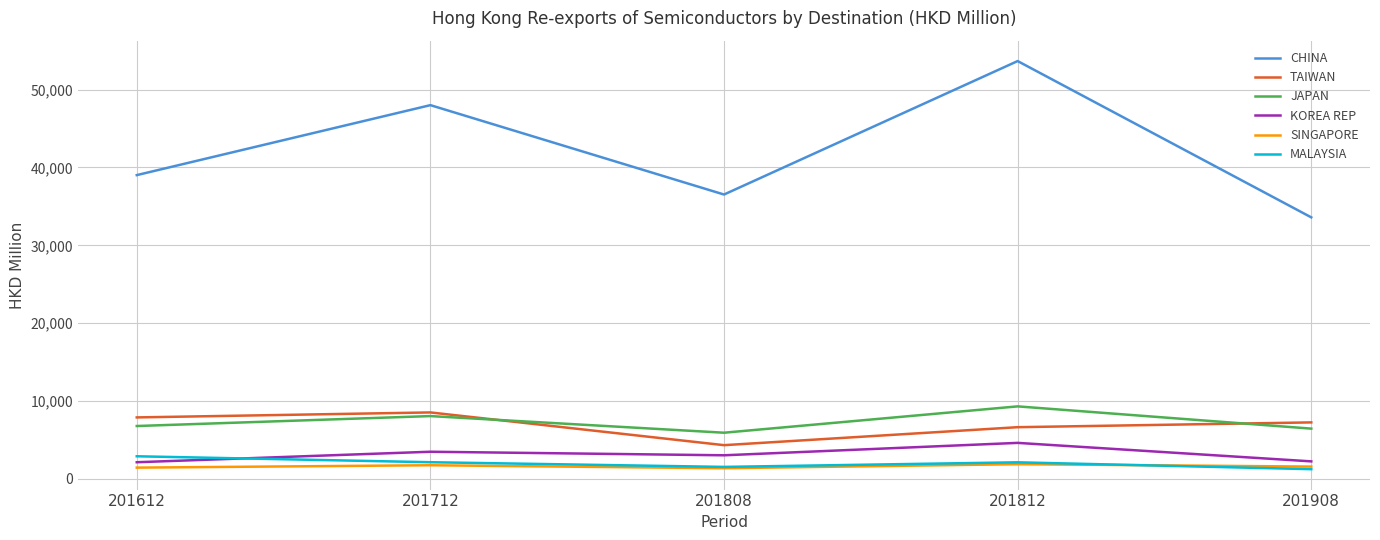

What are all the series names shown in the legend?

CHINA, TAIWAN, JAPAN, KOREA REP, SINGAPORE, MALAYSIA